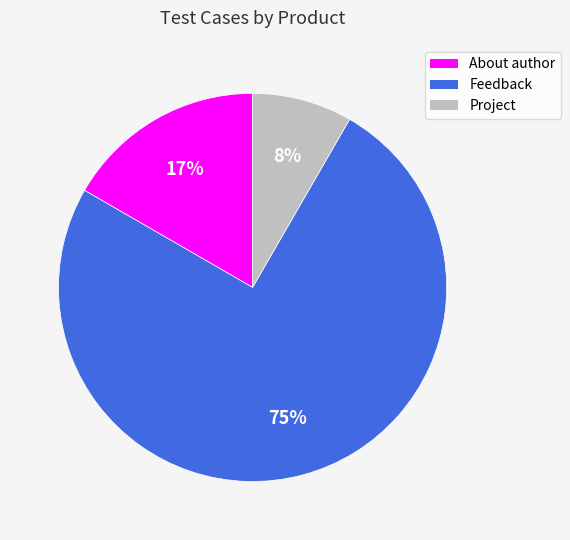

Between Feedback and Project, which is larger?

Feedback